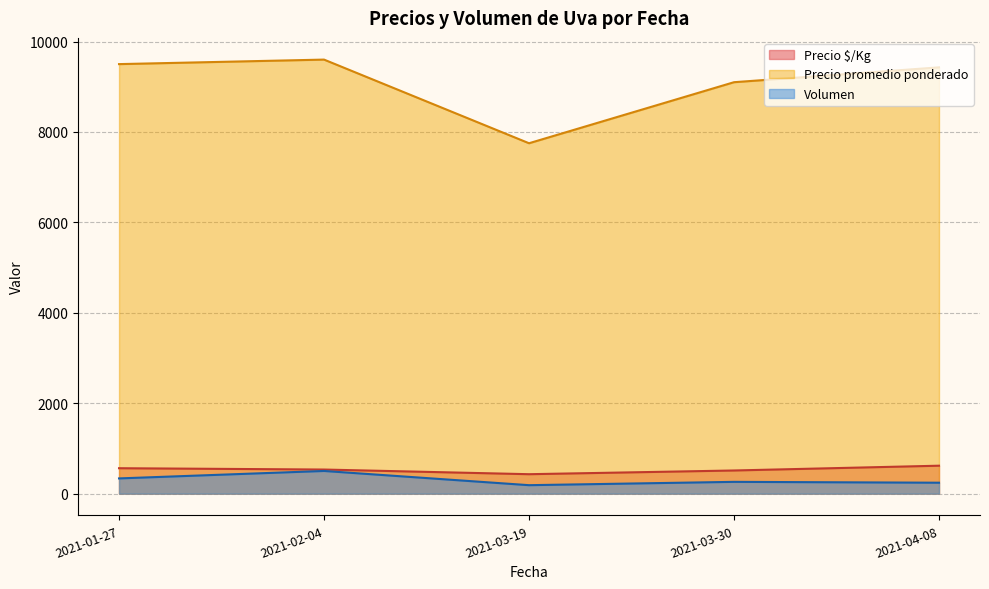

What is the total value across all series at 2021-02-04?

10635.4